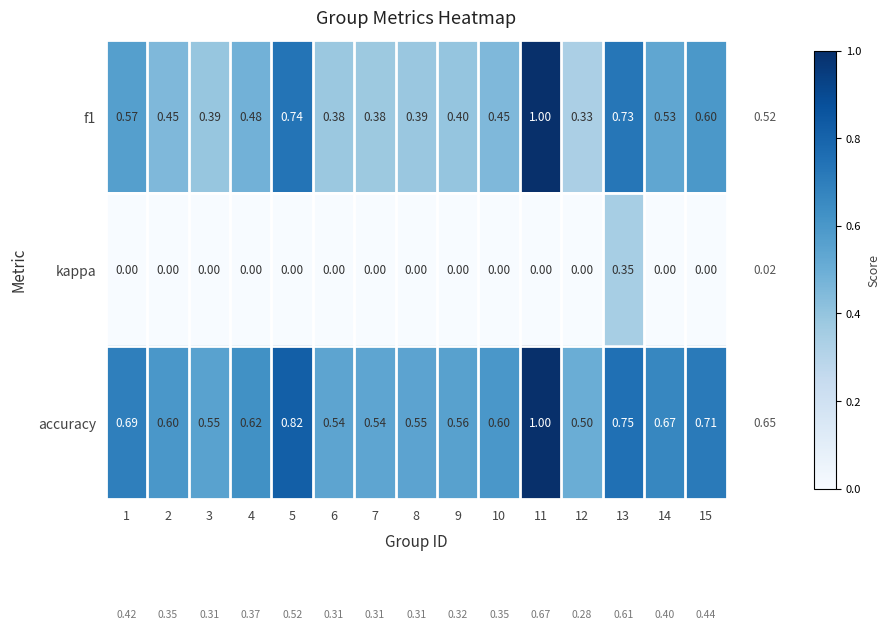

Which series has the largest total across all categories?

accuracy